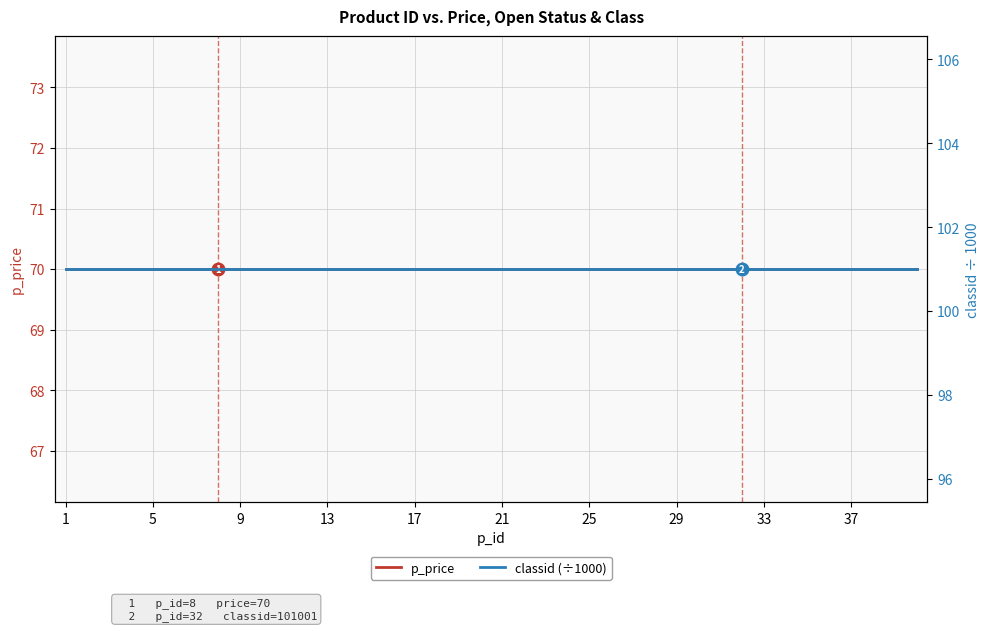

True or false: classid (÷1000) has a value of 101.0 at 13.

True